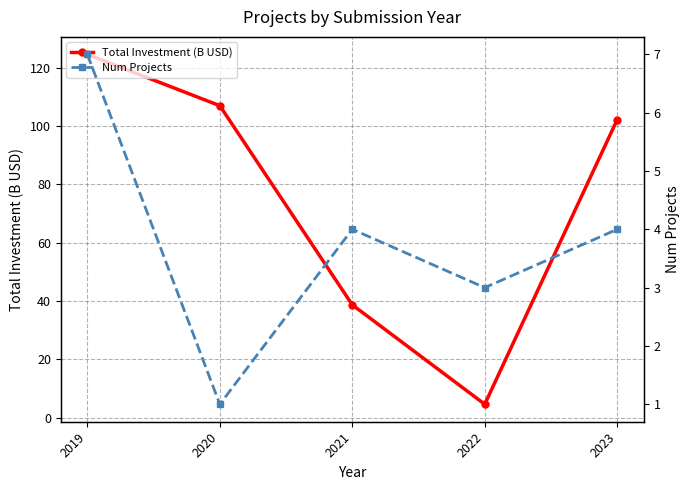

Reading left to right, transcribe all the data shown in this chart.

Total Investment (B USD): 124.6	107.0	38.7	4.6	102.2
Num Projects: 7.0	1.0	4.0	3.0	4.0